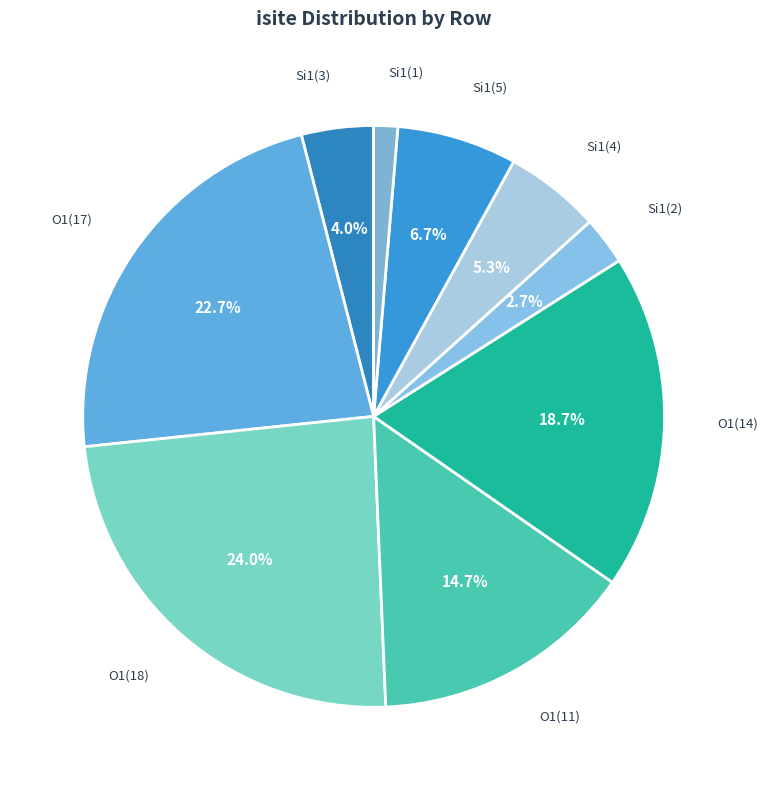

To the nearest percent, what is the difference between the largest and smallest slice percentages?

23%